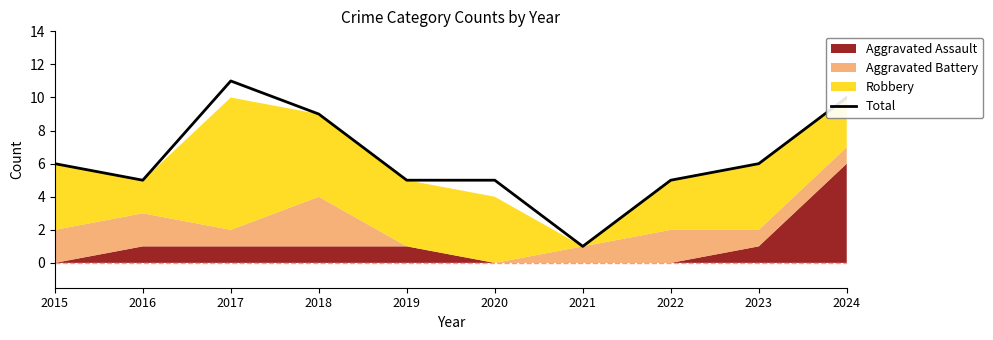

The Total series shows 1 at 2021. True or false?

True